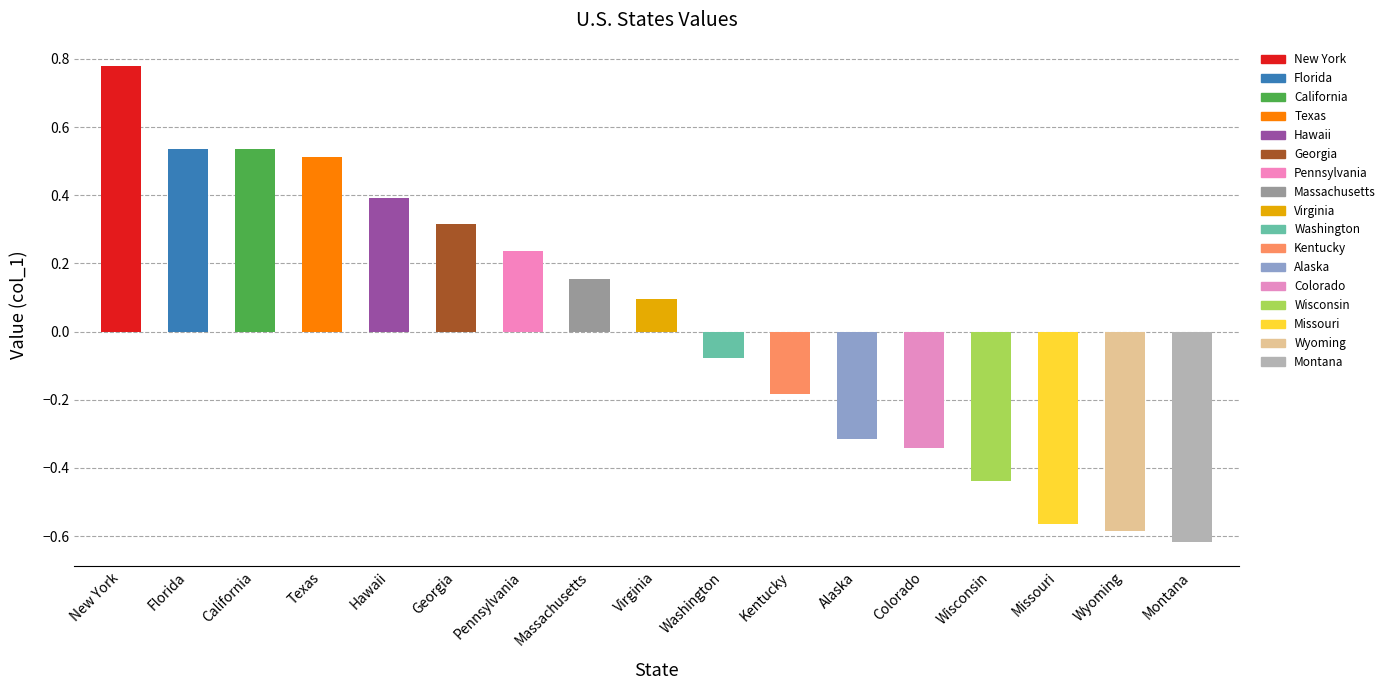

What is the minimum value shown in the chart?

-0.6